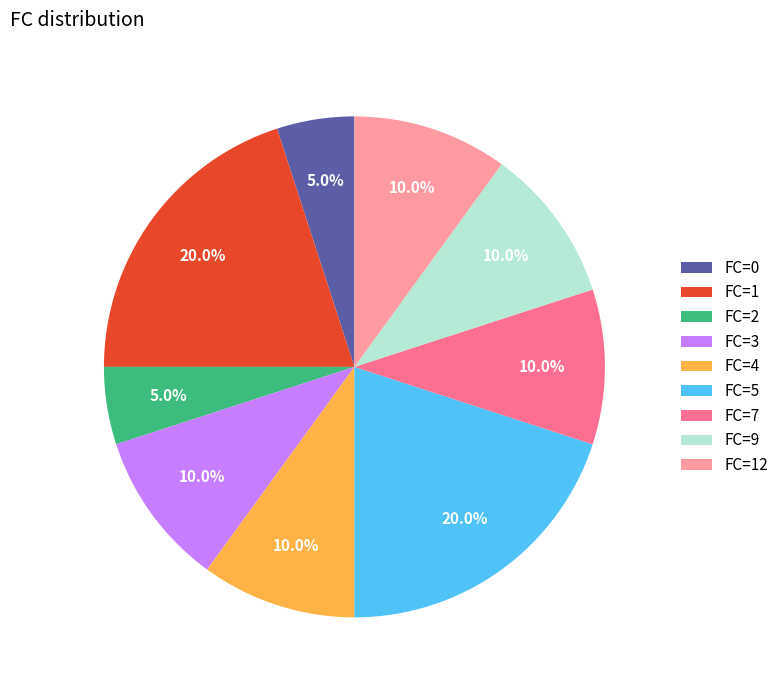

How many slices are in this pie chart?

9